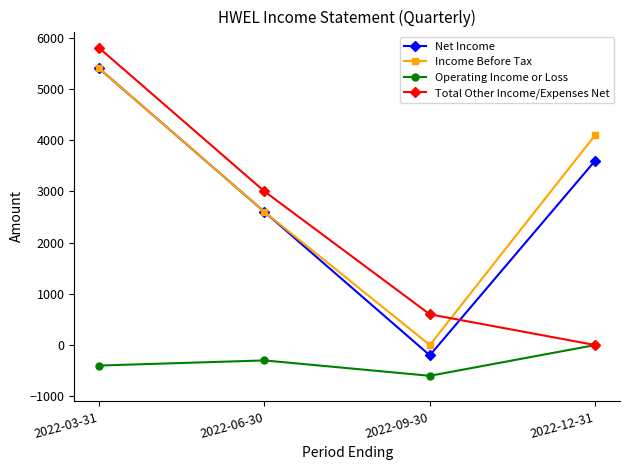

How many times do Net Income and Total Other Income/Expenses Net cross each other?

1